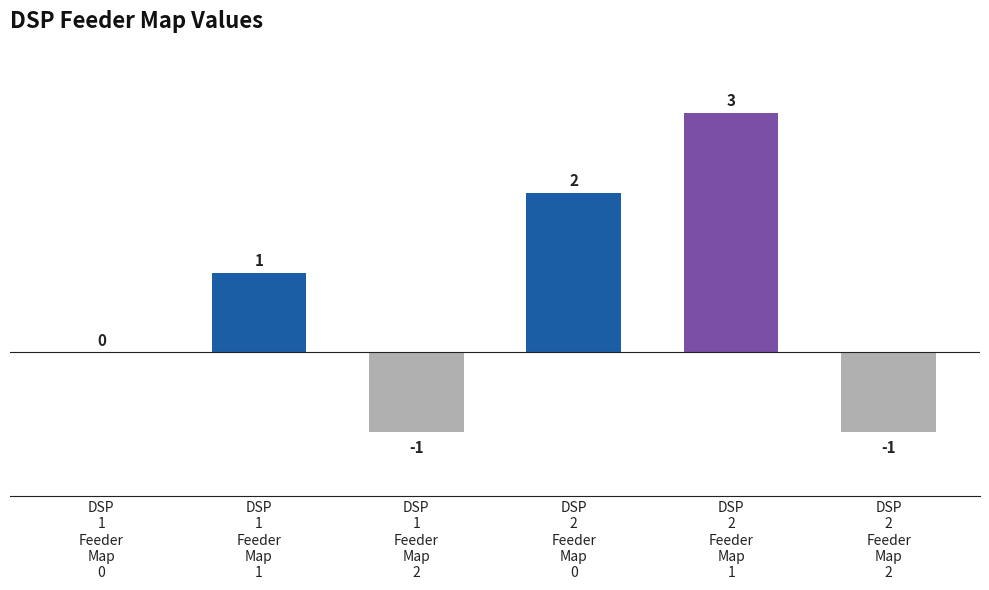

The chart shows a value of 0 at DSP
1
Feeder
Map
0. True or false?

True